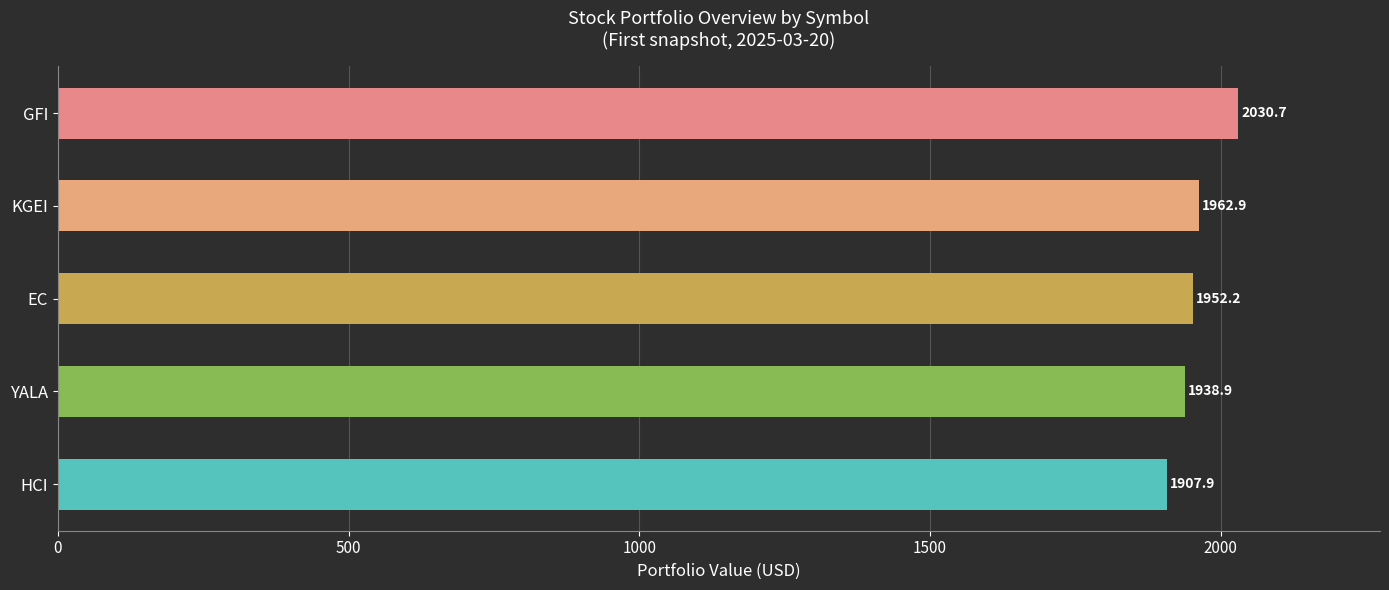

Between KGEI and GFI, which is larger?

GFI